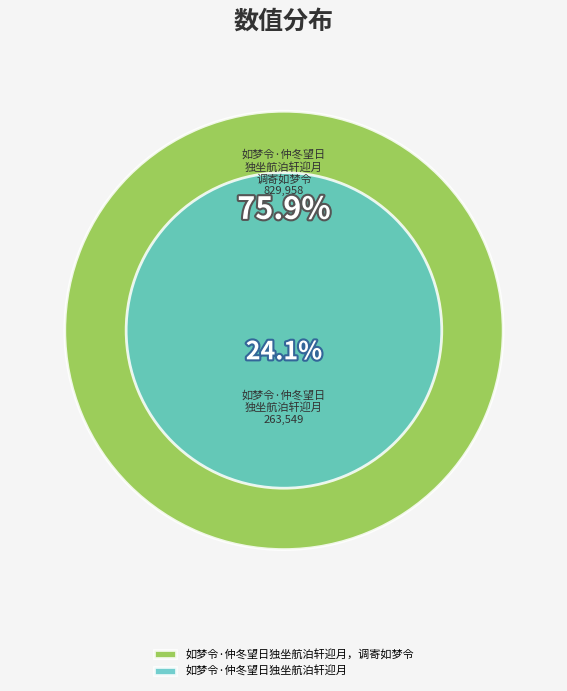

Is it true that 如梦令·仲冬望日独坐航泊轩迎月，调寄如梦令 is 70% of the pie?

False